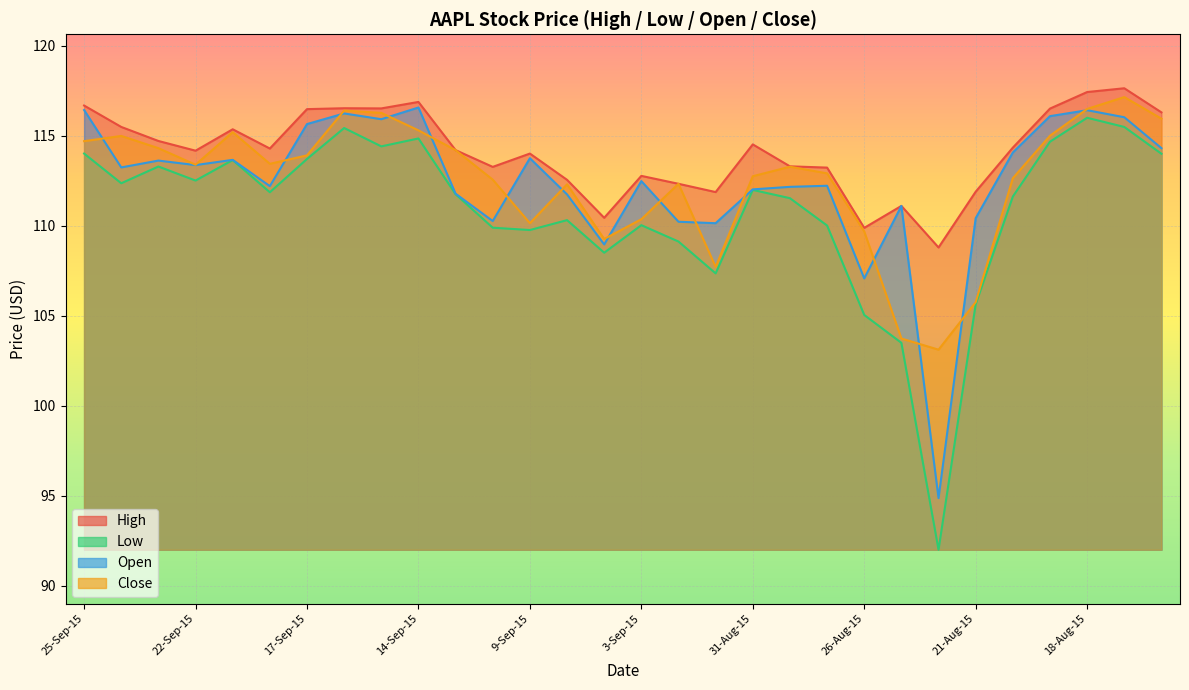

Reading left to right, list all the values displayed in this chart.

High: 25-Sep-15=116.7	24-Sep-15=115.5	23-Sep-15=114.7	22-Sep-15=114.2	21-Sep-15=115.4	18-Sep-15=114.3	17-Sep-15=116.5	16-Sep-15=116.5	15-Sep-15=116.5	14-Sep-15=116.9	11-Sep-15=114.2	10-Sep-15=113.3	9-Sep-15=114.0	8-Sep-15=112.6	4-Sep-15=110.5	3-Sep-15=112.8	2-Sep-15=112.3	1-Sep-15=111.9	31-Aug-15=114.5	28-Aug-15=113.3	27-Aug-15=113.2	26-Aug-15=109.9	25-Aug-15=111.1	24-Aug-15=108.8	21-Aug-15=111.9	20-Aug-15=114.3	19-Aug-15=116.5	18-Aug-15=117.4	17-Aug-15=117.7	14-Aug-15=116.3
Low: 25-Sep-15=114.0	24-Sep-15=112.4	23-Sep-15=113.3	22-Sep-15=112.5	21-Sep-15=113.7	18-Sep-15=111.9	17-Sep-15=113.7	16-Sep-15=115.4	15-Sep-15=114.4	14-Sep-15=114.9	11-Sep-15=111.8	10-Sep-15=109.9	9-Sep-15=109.8	8-Sep-15=110.3	4-Sep-15=108.5	3-Sep-15=110.0	2-Sep-15=109.1	1-Sep-15=107.4	31-Aug-15=112.0	28-Aug-15=111.5	27-Aug-15=110.0	26-Aug-15=105.0	25-Aug-15=103.5	24-Aug-15=92.0	21-Aug-15=105.6	20-Aug-15=111.6	19-Aug-15=114.7	18-Aug-15=116.0	17-Aug-15=115.5	14-Aug-15=114.0
Open: 25-Sep-15=116.4	24-Sep-15=113.2	23-Sep-15=113.6	22-Sep-15=113.4	21-Sep-15=113.7	18-Sep-15=112.2	17-Sep-15=115.7	16-Sep-15=116.2	15-Sep-15=115.9	14-Sep-15=116.6	11-Sep-15=111.8	10-Sep-15=110.3	9-Sep-15=113.8	8-Sep-15=111.8	4-Sep-15=109.0	3-Sep-15=112.5	2-Sep-15=110.2	1-Sep-15=110.2	31-Aug-15=112.0	28-Aug-15=112.2	27-Aug-15=112.2	26-Aug-15=107.1	25-Aug-15=111.1	24-Aug-15=94.9	21-Aug-15=110.4	20-Aug-15=114.1	19-Aug-15=116.1	18-Aug-15=116.4	17-Aug-15=116.0	14-Aug-15=114.3
Close: 25-Sep-15=114.7	24-Sep-15=115.0	23-Sep-15=114.3	22-Sep-15=113.4	21-Sep-15=115.2	18-Sep-15=113.5	17-Sep-15=113.9	16-Sep-15=116.4	15-Sep-15=116.3	14-Sep-15=115.3	11-Sep-15=114.2	10-Sep-15=112.6	9-Sep-15=110.2	8-Sep-15=112.3	4-Sep-15=109.3	3-Sep-15=110.4	2-Sep-15=112.3	1-Sep-15=107.7	31-Aug-15=112.8	28-Aug-15=113.3	27-Aug-15=112.9	26-Aug-15=109.7	25-Aug-15=103.7	24-Aug-15=103.1	21-Aug-15=105.8	20-Aug-15=112.7	19-Aug-15=115.0	18-Aug-15=116.5	17-Aug-15=117.2	14-Aug-15=116.0